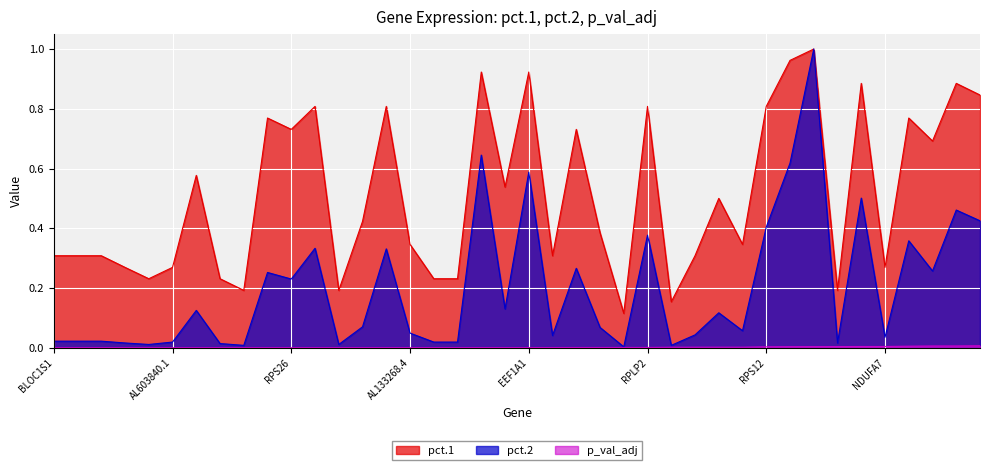

What position from the right is RPL13A?

2